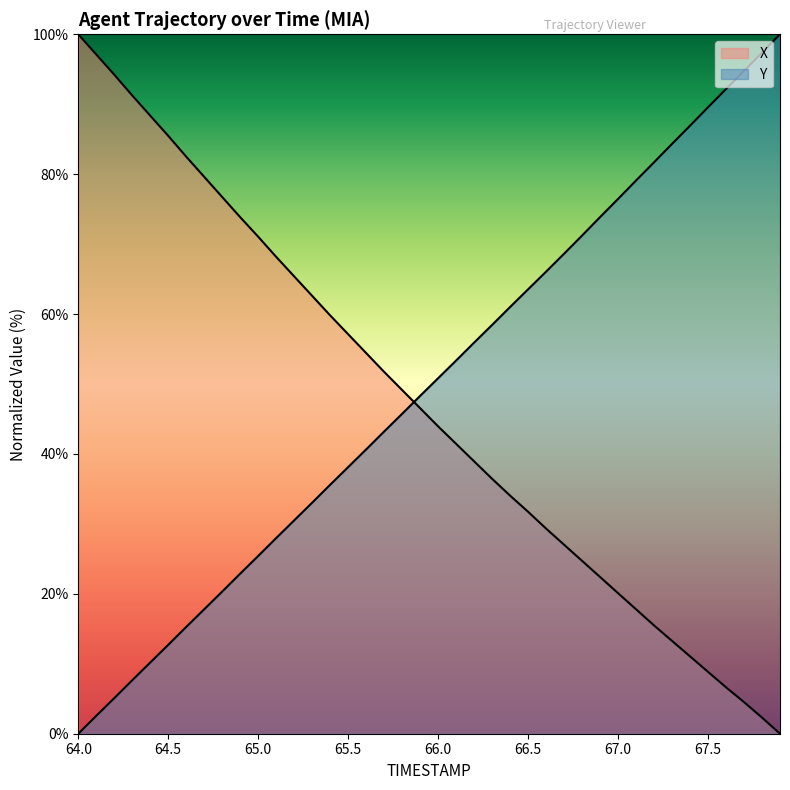

How many values in the Y series are below 50?

20